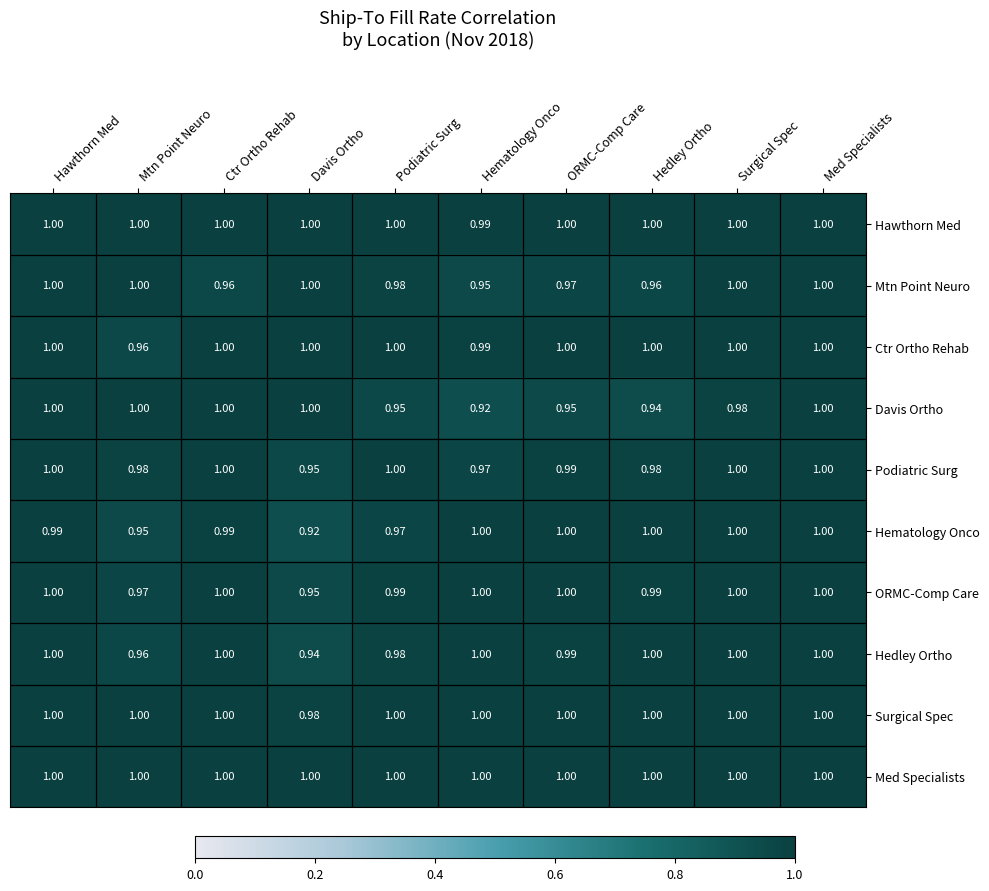

At which label is Davis Ortho closest to 0?

Hematology Onco